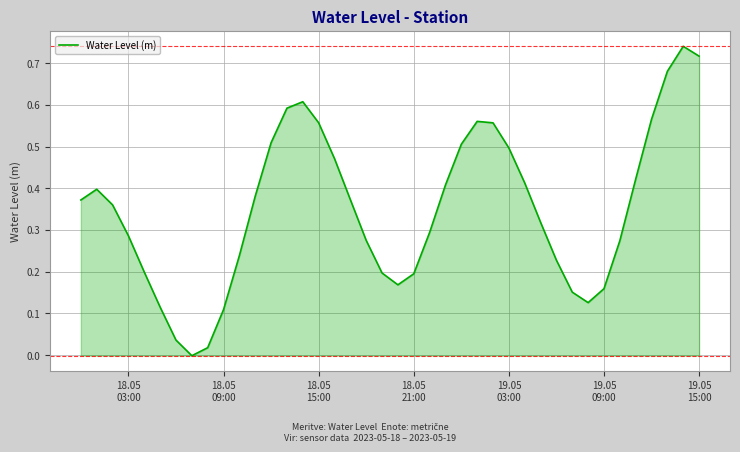

What is the value of the 37th point from the left?

0.6